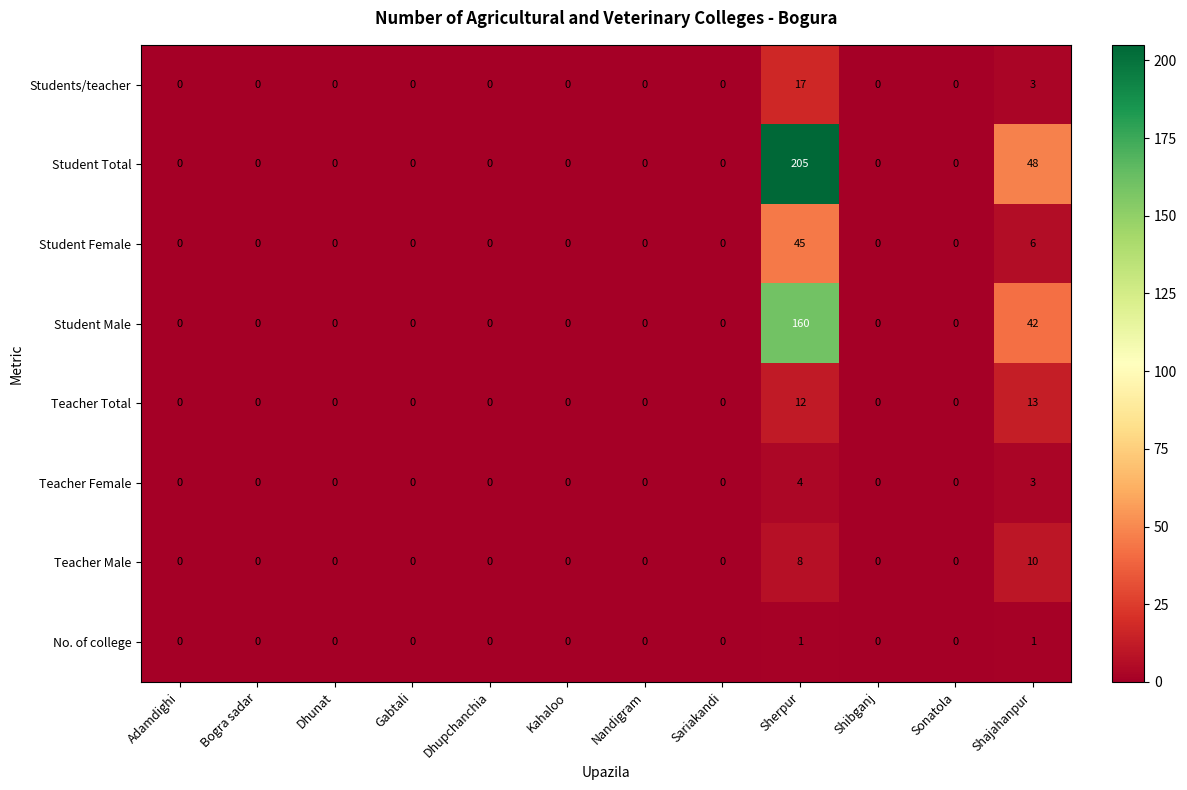

What is the greatest value displayed?

205